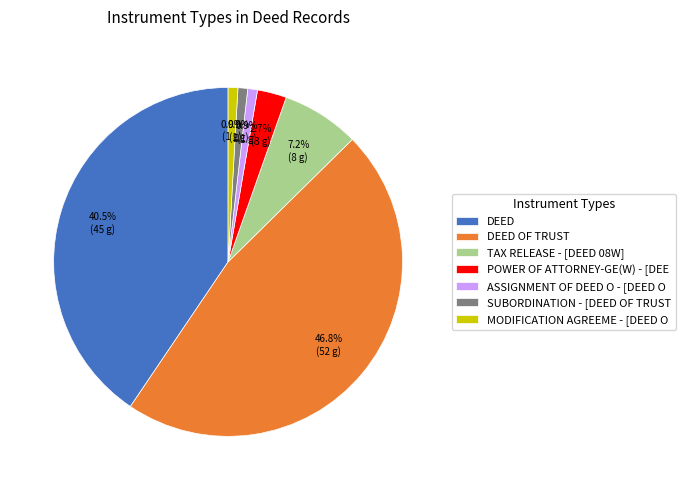

Between DEED OF TRUST and SUBORDINATION - [DEED OF TRUST, which is larger?

DEED OF TRUST